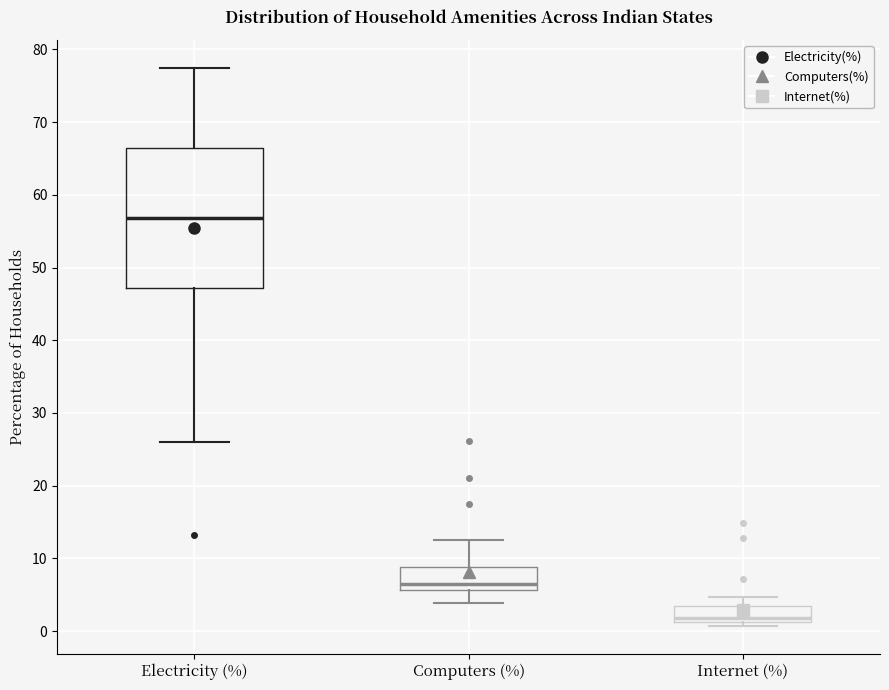

Comparing the boxes themselves (not the whiskers), which one is the tallest?

Electricity (%)